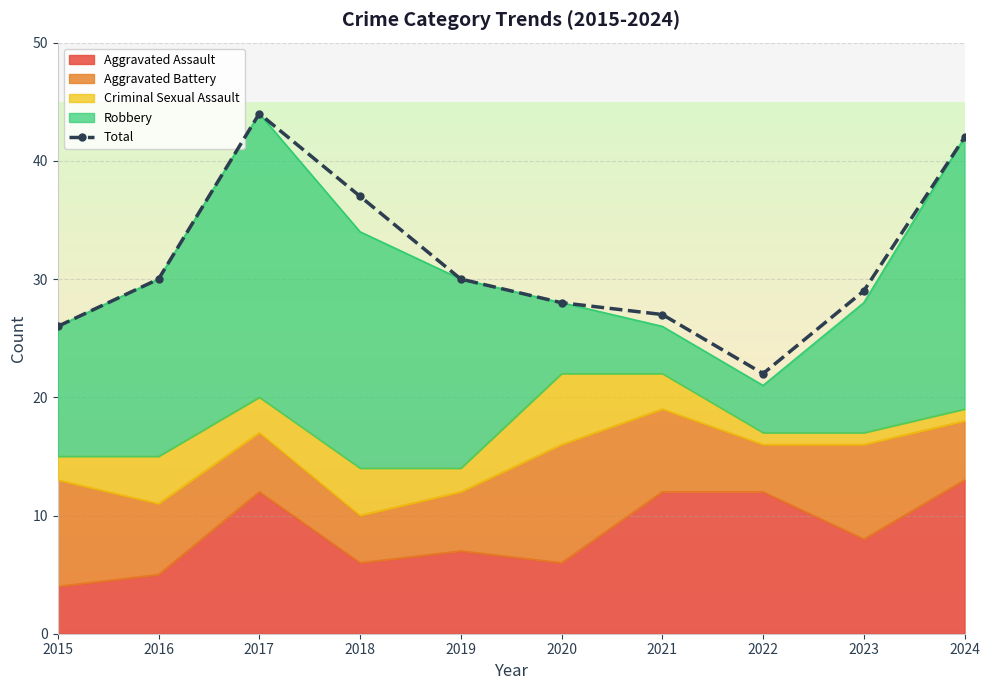

The value at 2022 is 15. True or false?

False